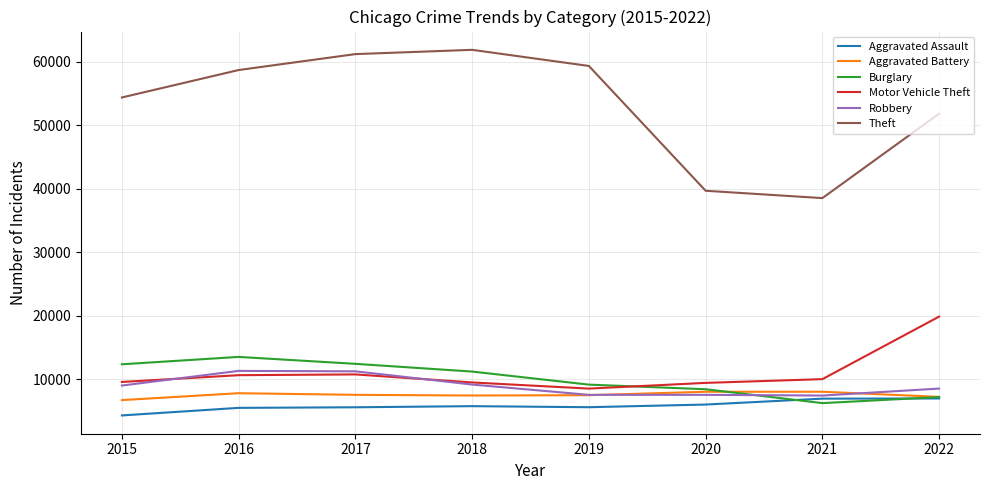

Which category has the highest value in the Burglary series?

2016